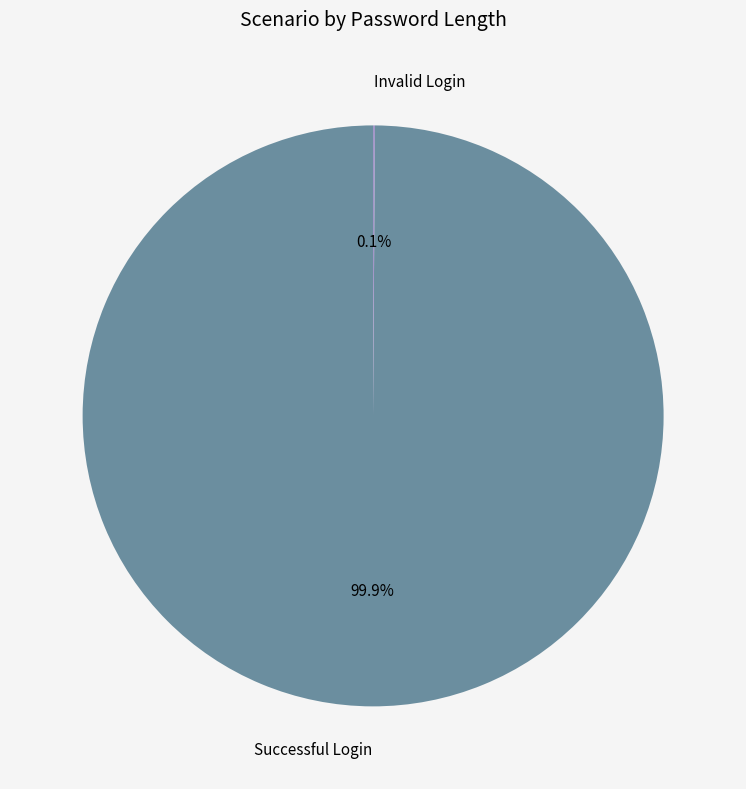

Which category has the biggest portion of the pie?

Successful Login